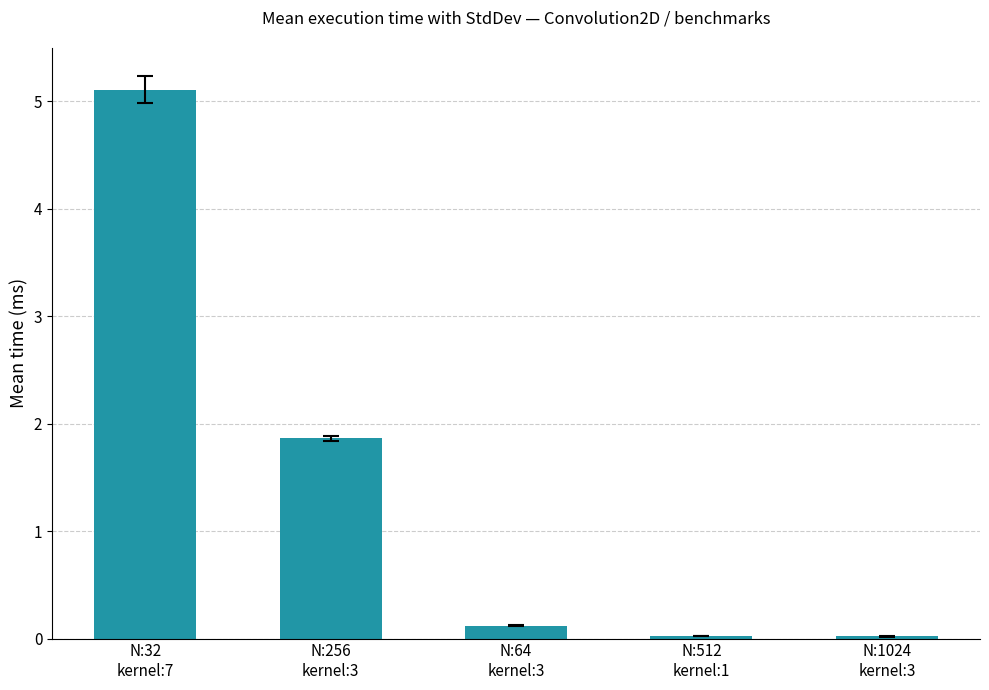

Is it true that the value at N:1024
kernel:3 is 0.0?

True